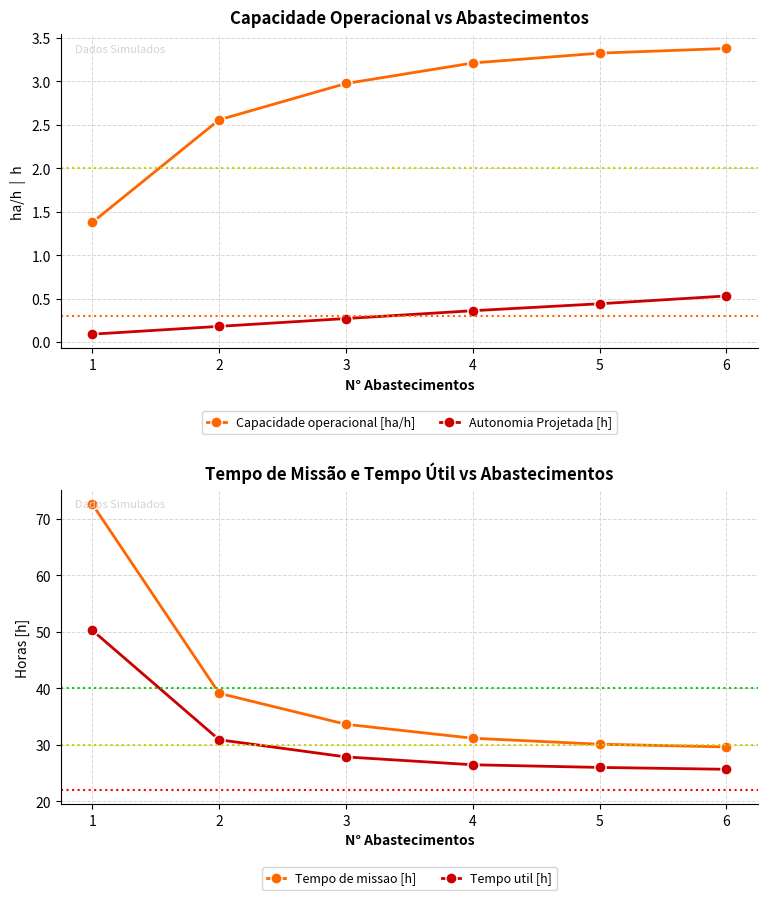

Which series changed the most between 2 and 3?

Tempo de missao [h]